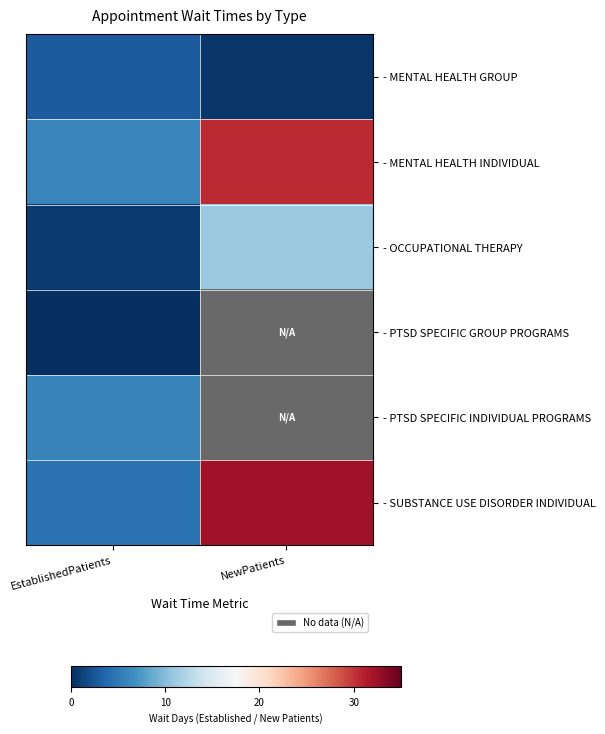

What is the difference between the highest and lowest values at EstablishedPatients?

6.0